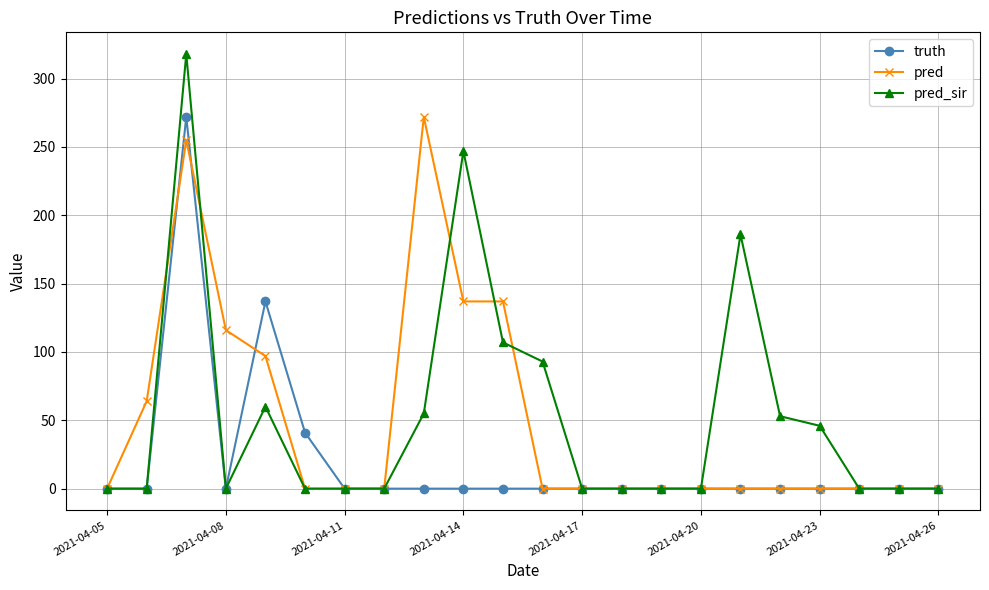

Which series has the widest spread of values?

pred_sir